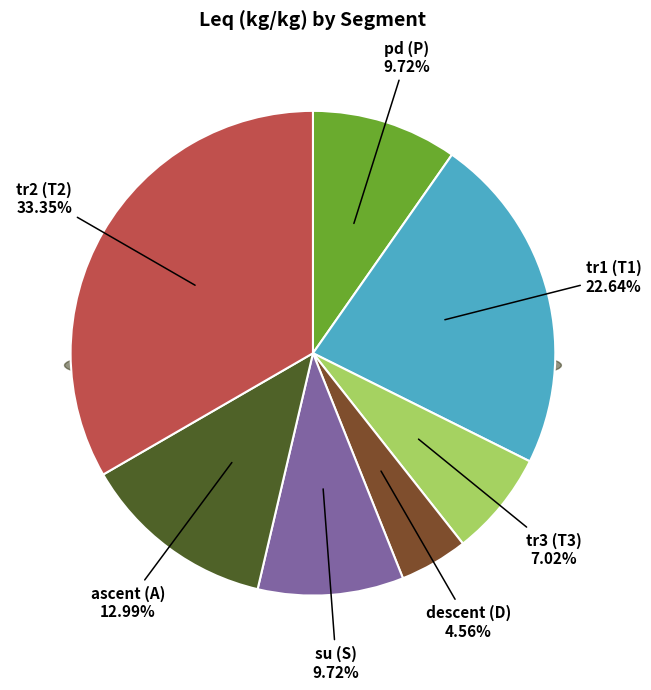

How much of the chart is everything except su (S)?

90.3%